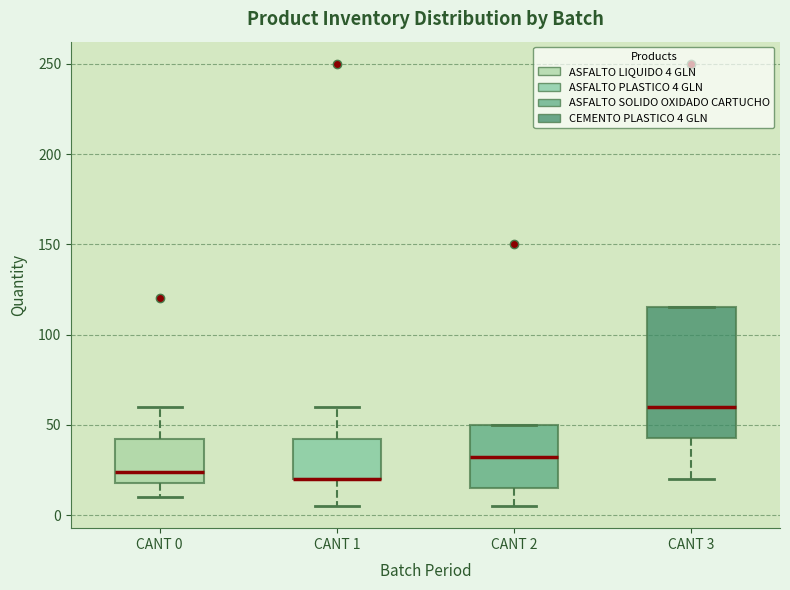

Where is the upper edge of the box for CANT 3 on the y-axis? The values are not printed on the chart, so give them approximately, as read against the axis.

115